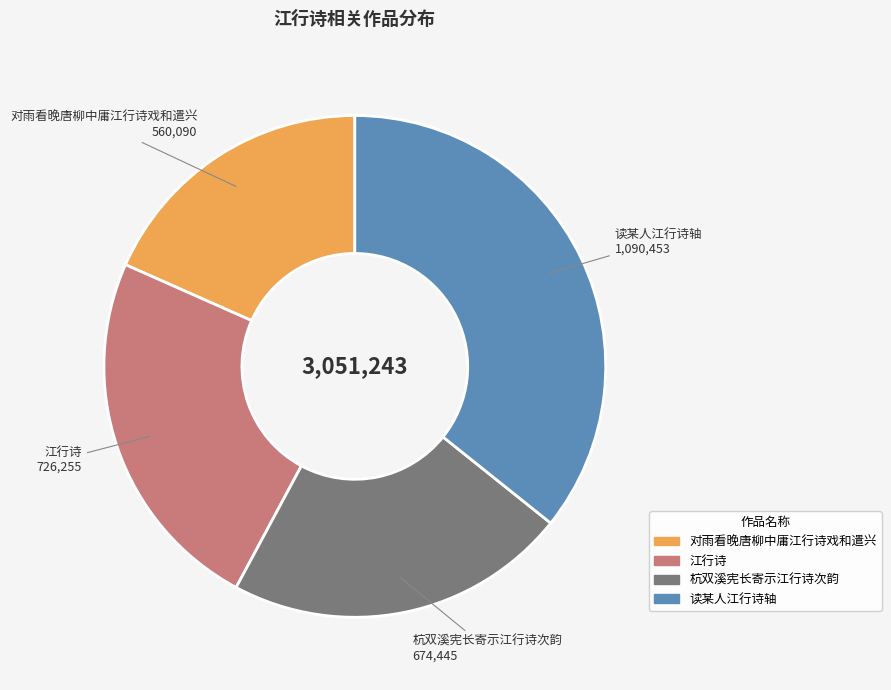

Rank the categories by value from lowest to highest.

对雨看晚唐柳中庸江行诗戏和遣兴, 杭双溪宪长寄示江行诗次韵, 江行诗, 读某人江行诗轴